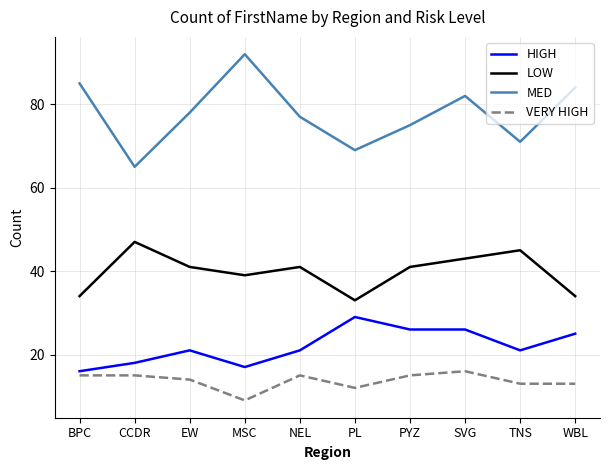

What is the difference between the second highest and minimum values in the LOW series?

12